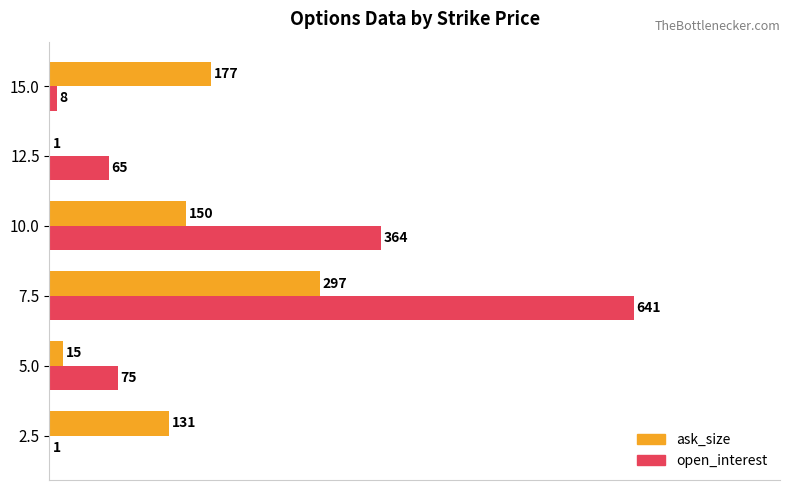

Which category has the highest value across all series?

7.5